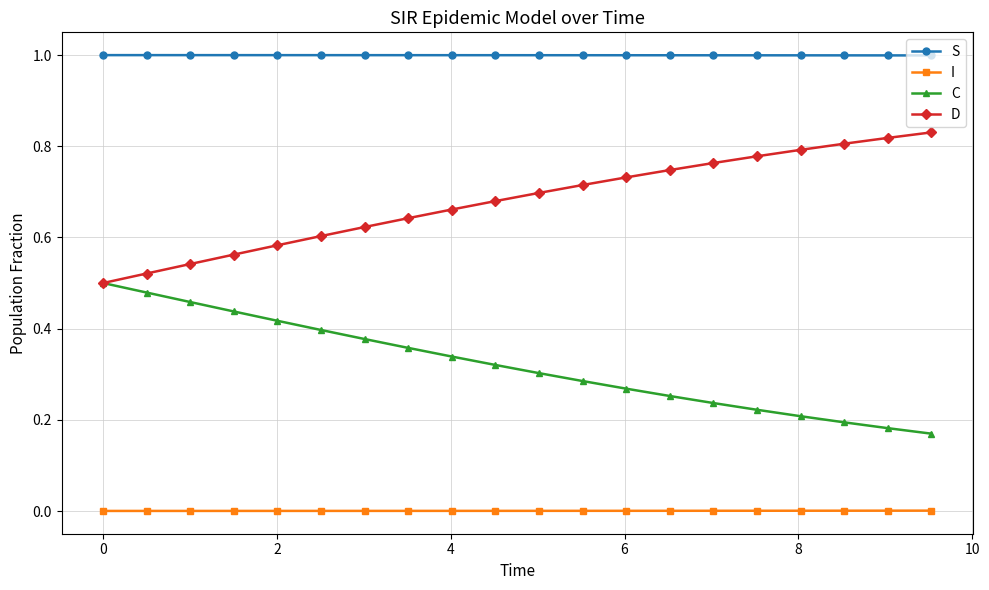

True or false: I and C cross at least once.

False